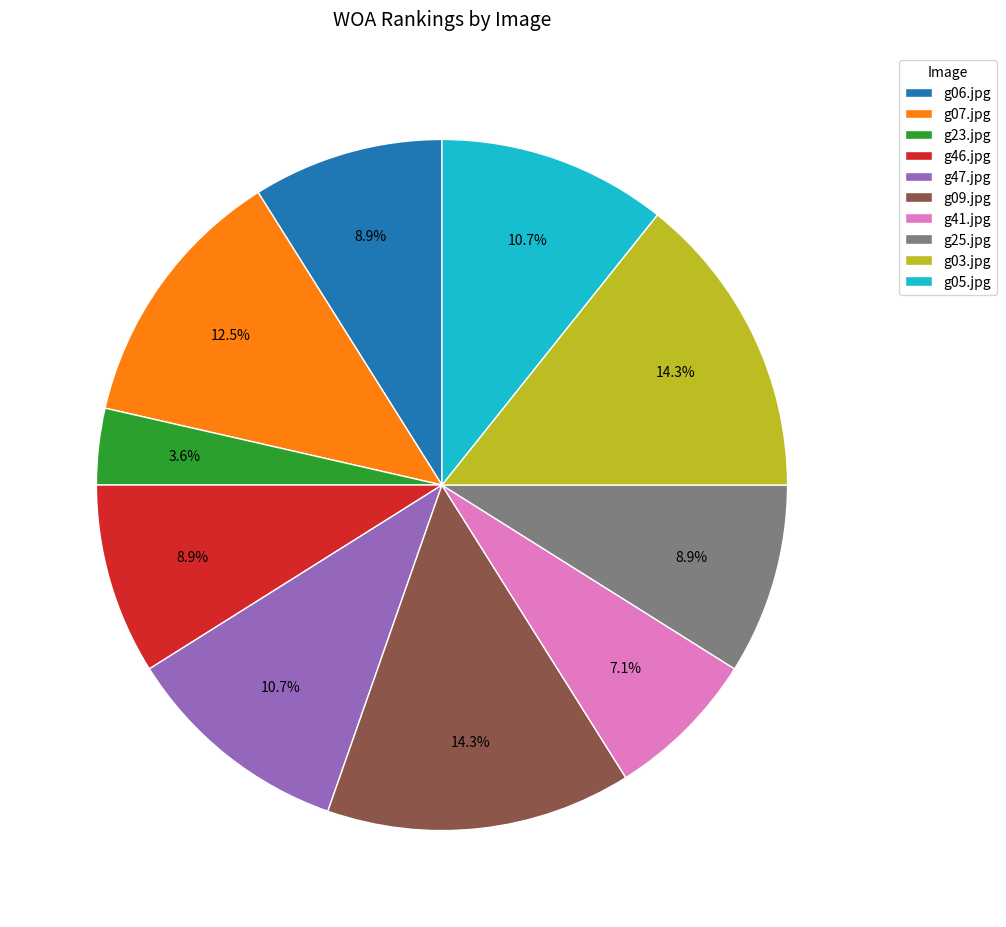

To the nearest percent, what is the difference between the largest and smallest slice percentages?

11%